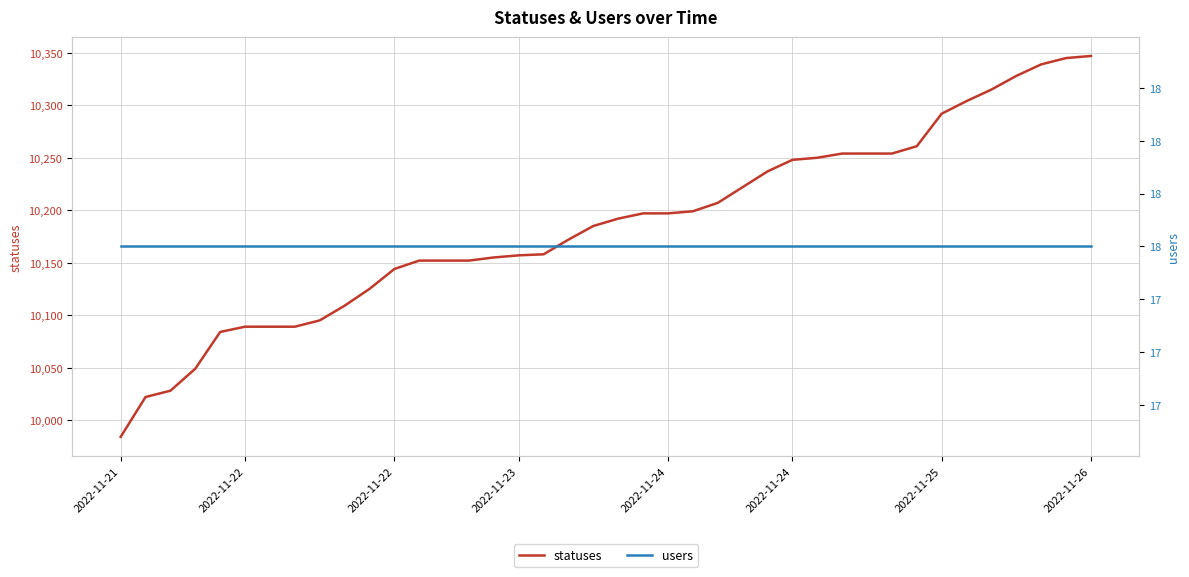

Read the statuses value at 2022-11-24, to the nearest 50.

10250